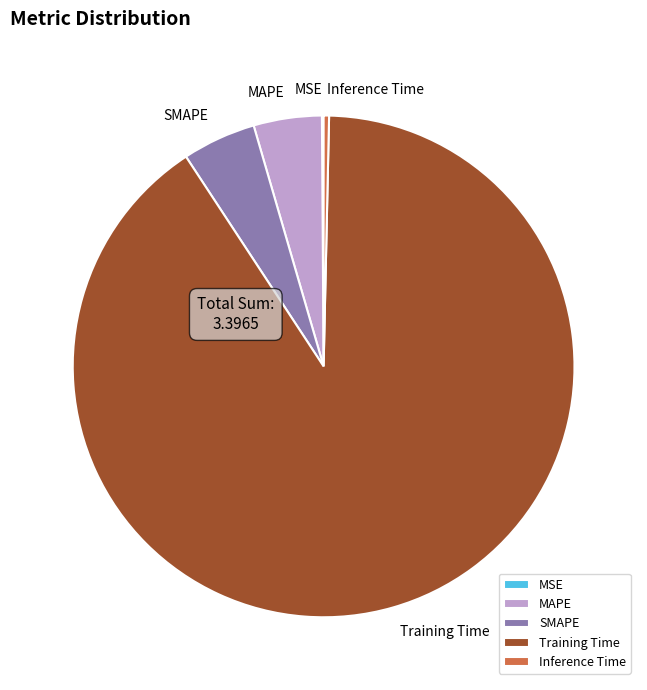

Which category has the biggest portion of the pie?

Training Time